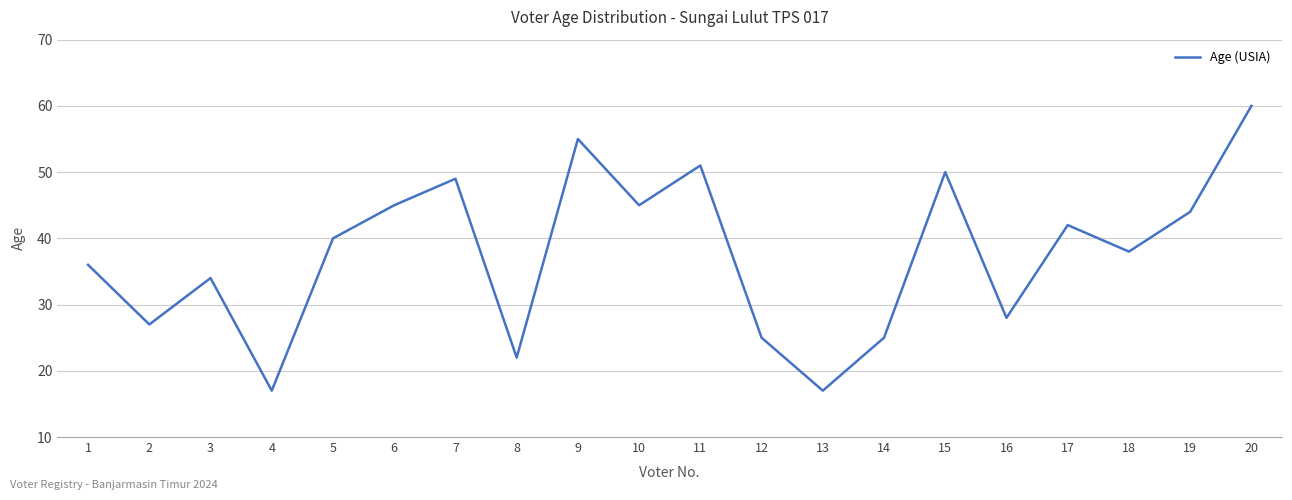

True or false: there are more than 0 points higher than both neighbors.

True